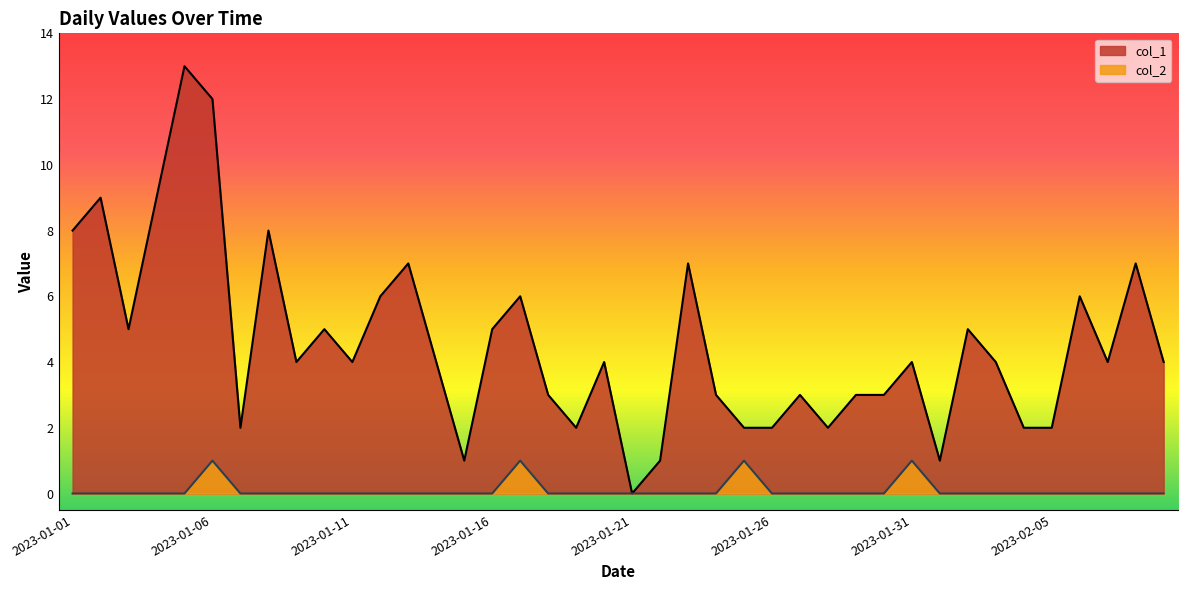

What is the difference between the maximum and minimum values in the col_1 series?

13